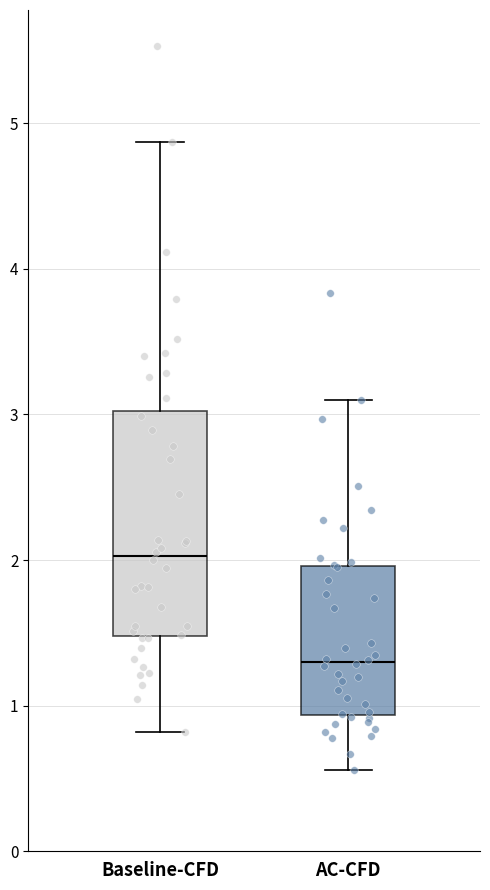

Where is the lower edge of the box for Baseline-CFD on the y-axis? The values are not printed on the chart, so give them approximately, as read against the axis.

1.5